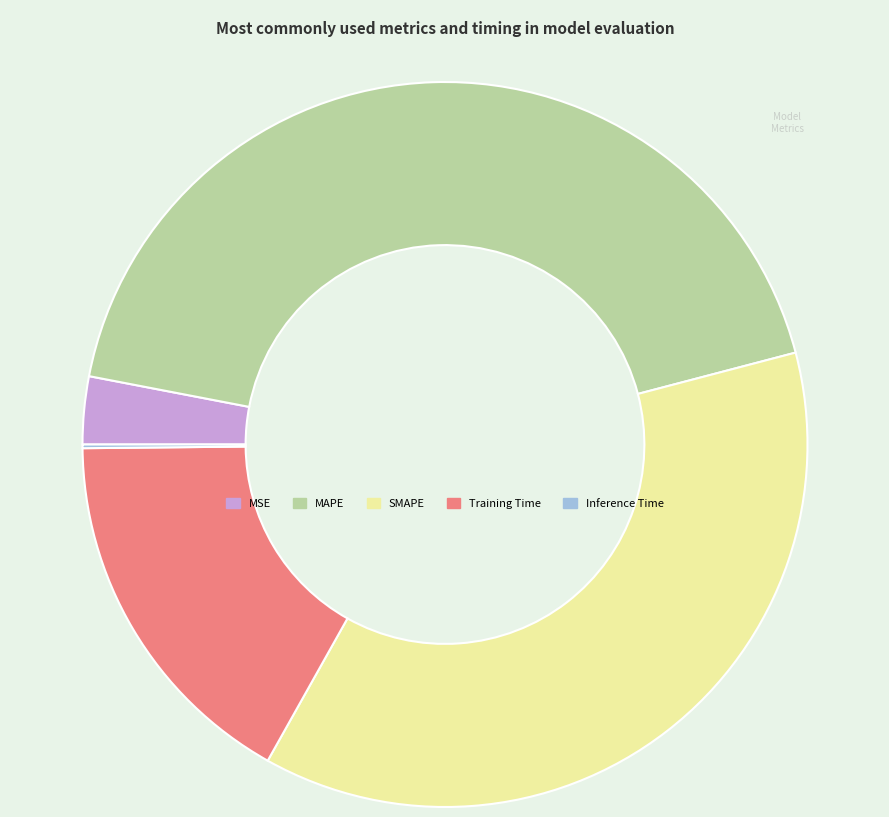

True or false: SMAPE accounts for 37% of the total.

True